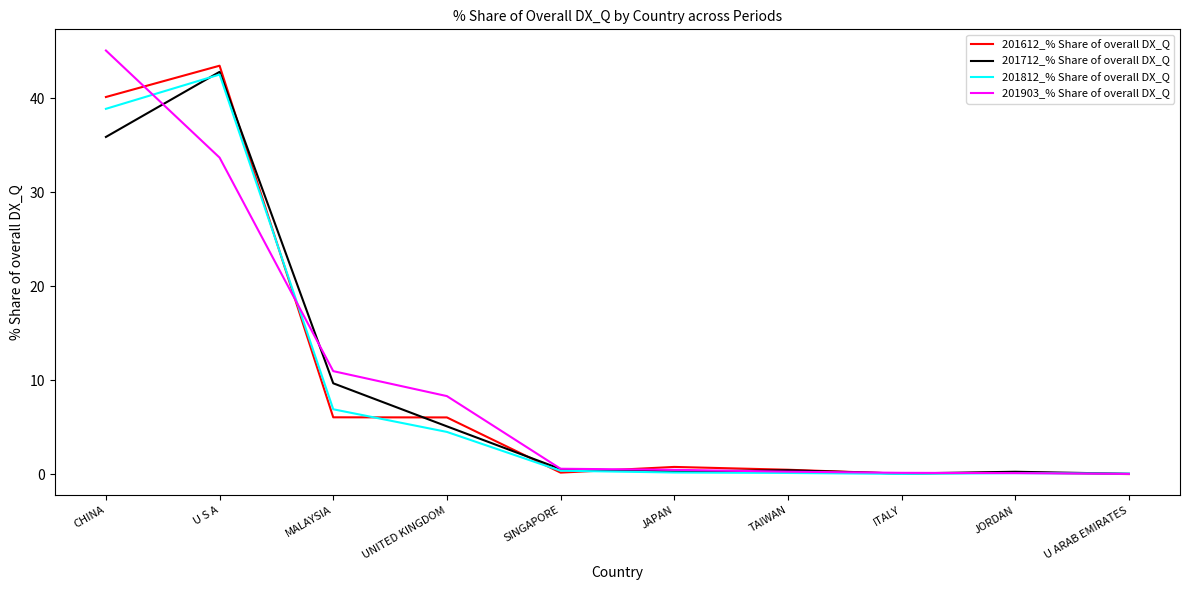

At which category does 201812_% Share of overall DX_Q reach its first local peak?

U S A